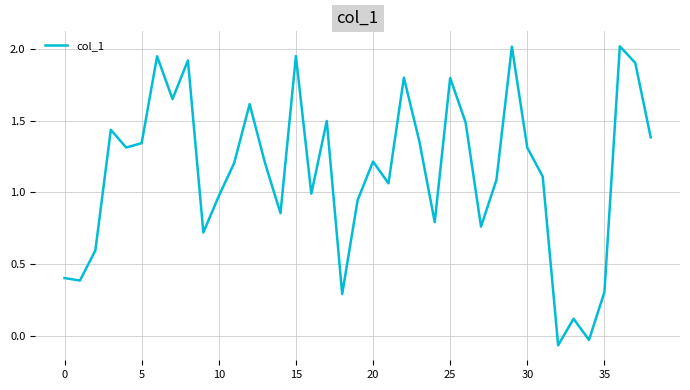

What is the greatest value displayed?

2.0